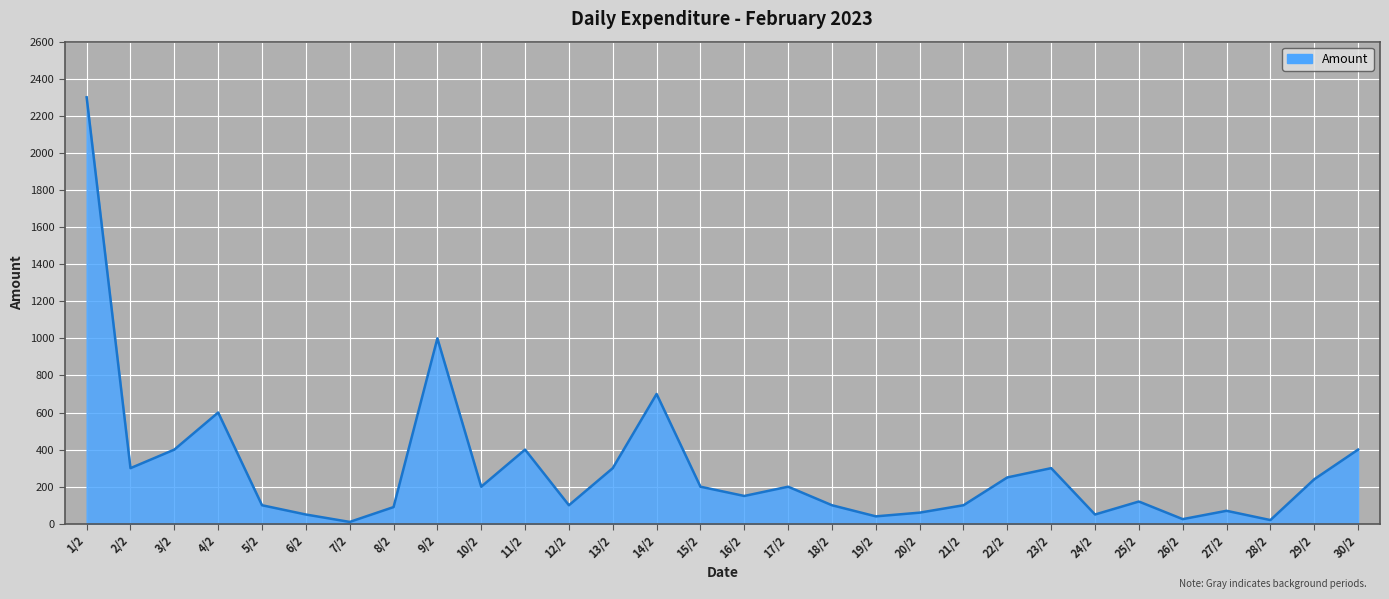

What is the sum of the values at 6/2 and 27/2?

120